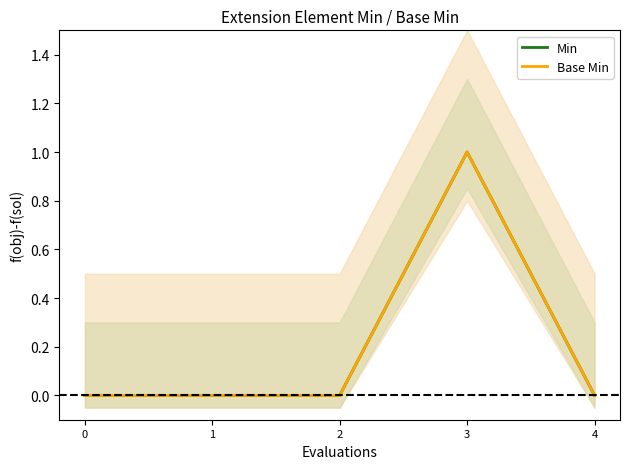

True or false: Base Min has more than 1 points higher than both neighbors.

False